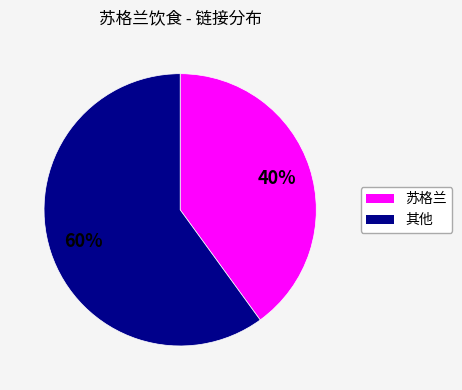

Does any single category account for the majority?

Yes